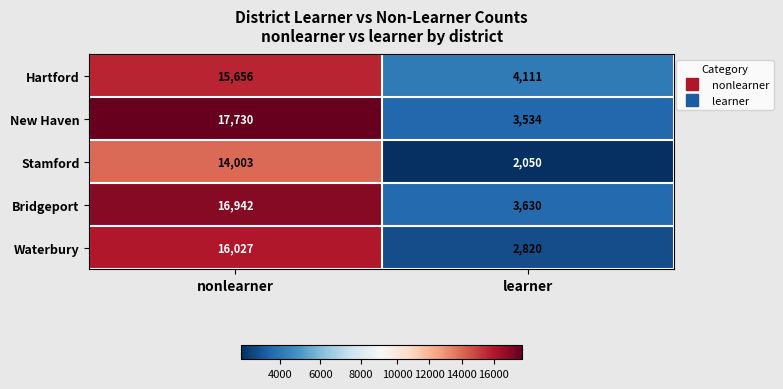

Reading left to right, list all the values displayed in this chart.

Hartford: nonlearner=15656	learner=4111
New Haven: nonlearner=17730	learner=3534
Stamford: nonlearner=14003	learner=2050
Bridgeport: nonlearner=16942	learner=3630
Waterbury: nonlearner=16027	learner=2820